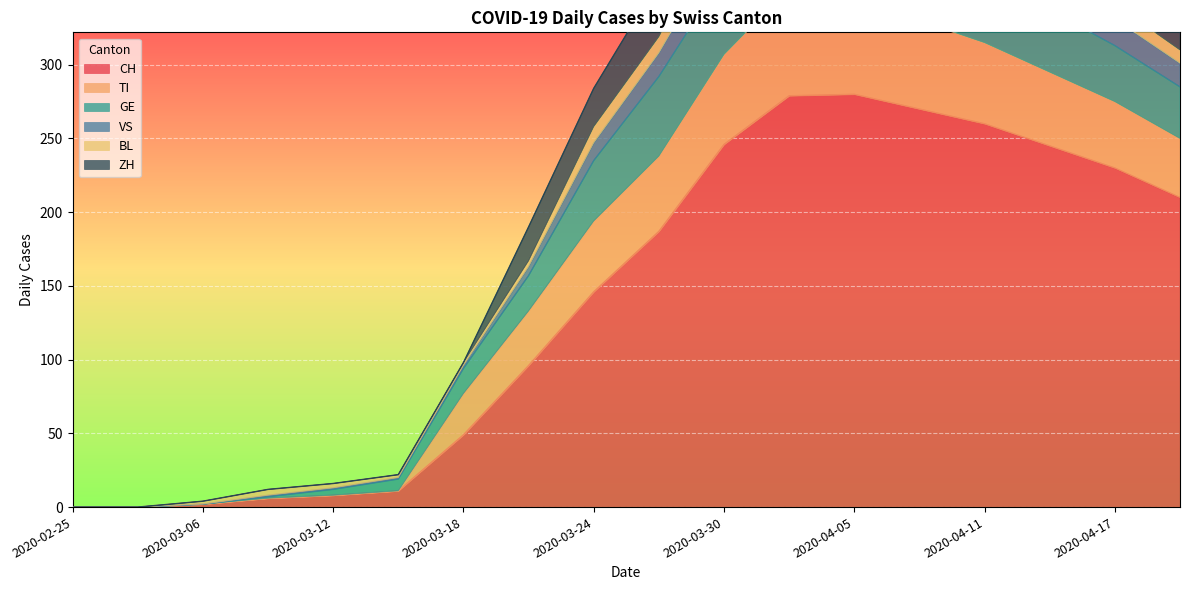

What is the approximate value of VS at 2020-04-08, to the nearest 100?

500